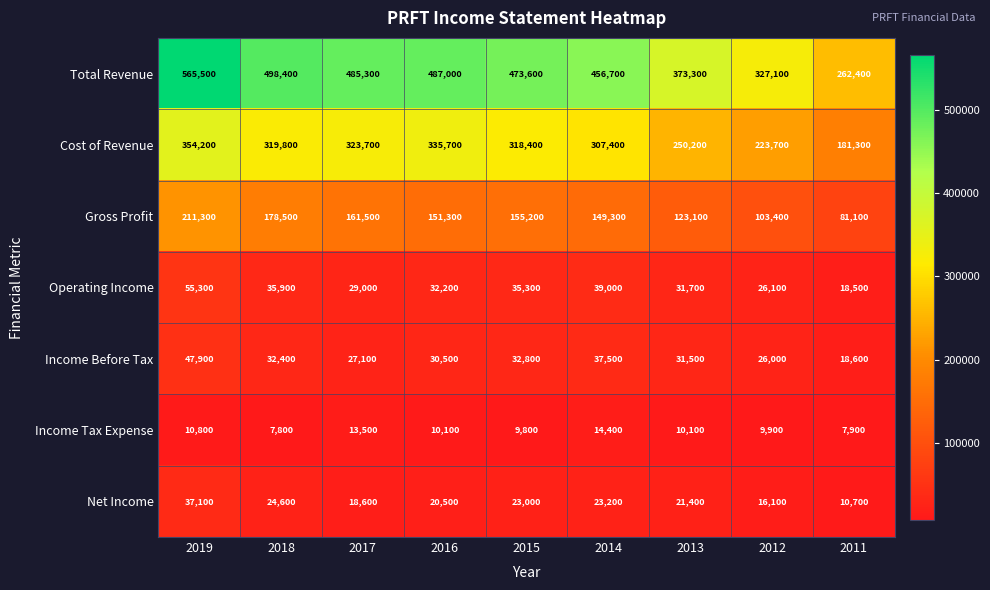

At which category is the sum across all series the highest?

2019